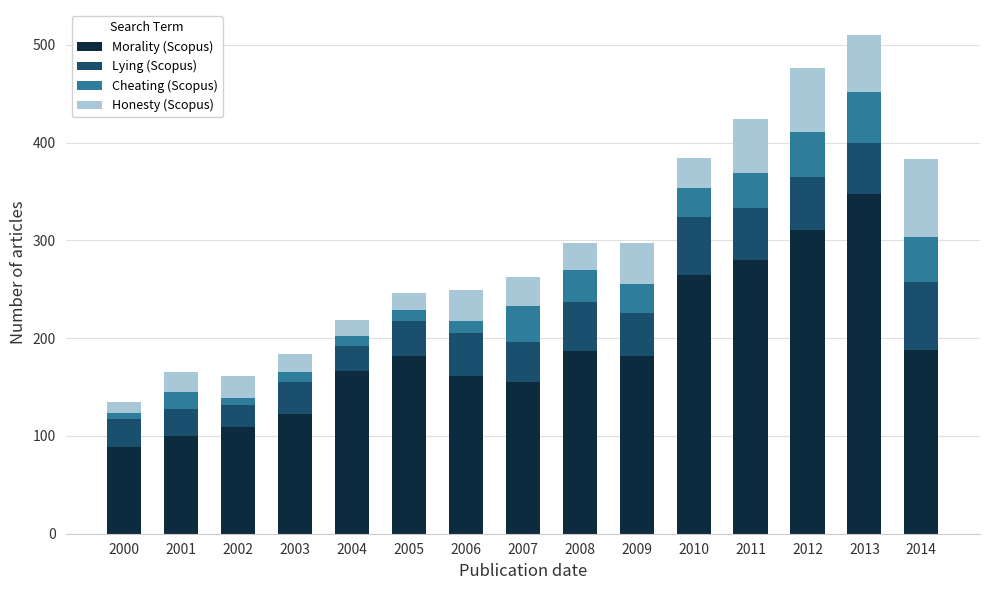

Are the bars horizontal?

No